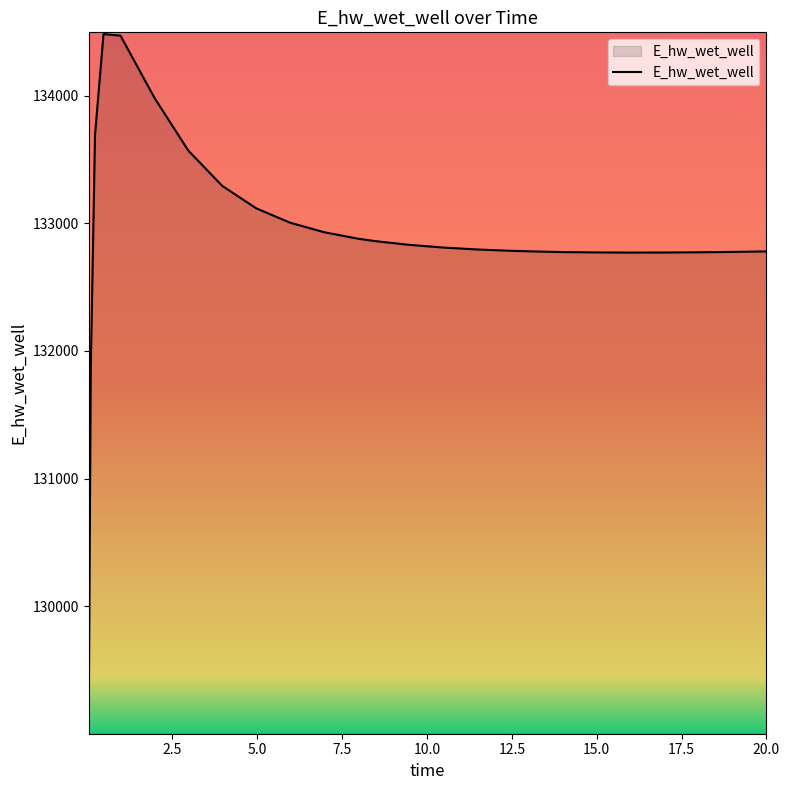

How many series are shown in this chart?

1